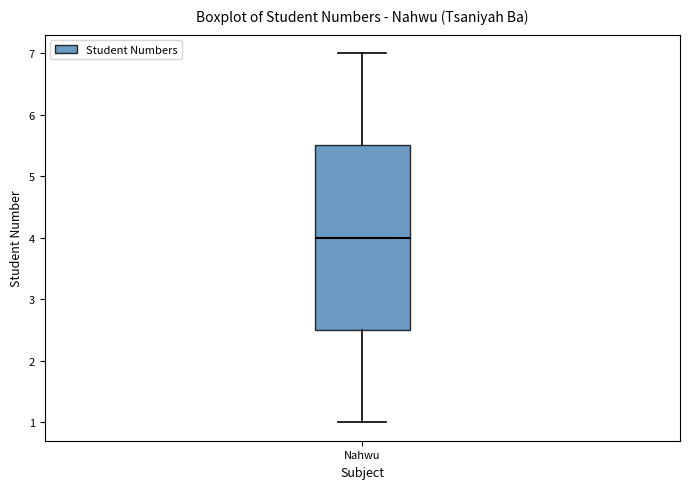

Transcribe this box plot: give where the median line is, the range the box spans, and where the two whiskers end, as read against the y-axis. The values are not printed on the chart, so give them approximately, as read against the axis.

median 4.0, box 2.5 to 5.5, whiskers 1.0 to 7.0